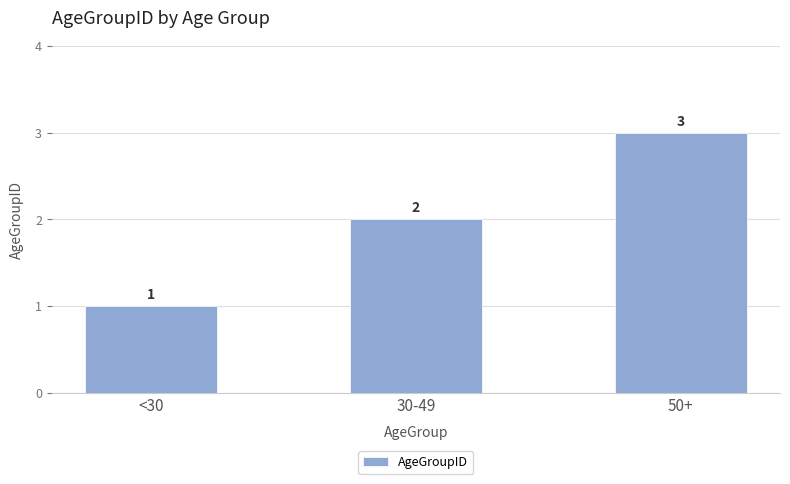

At which category does the chart reach its peak across all series?

50+